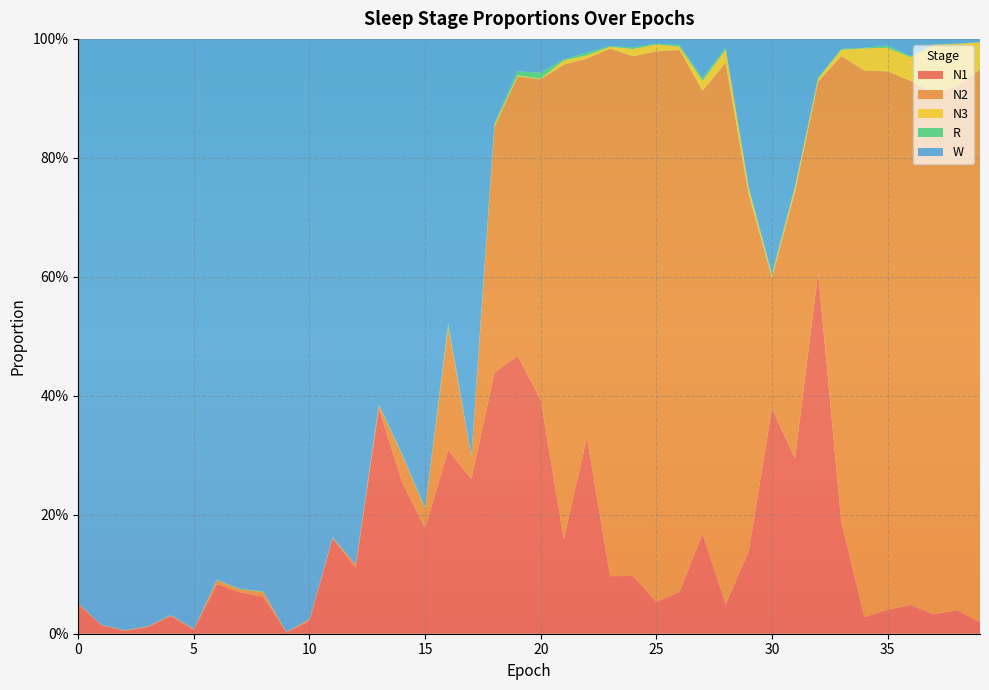

Reading left to right, transcribe all the data shown in this chart.

N1: 0.0	0.0	0.0	0.0	0.0	0.0	0.1	0.1	0.1	0.0	0.0	0.2	0.1	0.4	0.3	0.2	0.3	0.3	0.4	0.5	0.4	0.2	0.3	0.1	0.1	0.1	0.1	0.2	0.0	0.1	0.4	0.3	0.6	0.2	0.0	0.0	0.0	0.0	0.0	0.0
N2: 0.0	0.0	0.0	0.0	0.0	0.0	0.0	0.0	0.0	0.0	0.0	0.0	0.0	0.0	0.0	0.0	0.2	0.0	0.4	0.5	0.5	0.8	0.6	0.9	0.9	0.9	0.9	0.7	0.9	0.6	0.2	0.4	0.3	0.8	0.9	0.9	0.9	0.9	0.9	0.9
N3: 0.0	0.0	0.0	0.0	0.0	0.0	0.0	0.0	0.0	0.0	0.0	0.0	0.0	0.0	0.0	0.0	0.0	0.0	0.0	0.0	0.0	0.0	0.0	0.0	0.0	0.0	0.0	0.0	0.0	0.0	0.0	0.0	0.0	0.0	0.0	0.0	0.0	0.1	0.1	0.0
R: 0.0	0.0	0.0	0.0	0.0	0.0	0.0	0.0	0.0	0.0	0.0	0.0	0.0	0.0	0.0	0.0	0.0	0.0	0.0	0.0	0.0	0.0	0.0	0.0	0.0	0.0	0.0	0.0	0.0	0.0	0.0	0.0	0.0	0.0	0.0	0.0	0.0	0.0	0.0	0.0
W: 0.9	1.0	1.0	1.0	1.0	1.0	0.9	0.9	0.9	1.0	1.0	0.8	0.9	0.6	0.7	0.8	0.5	0.7	0.1	0.1	0.1	0.0	0.0	0.0	0.0	0.0	0.0	0.1	0.0	0.2	0.4	0.2	0.1	0.0	0.0	0.0	0.0	0.0	0.0	0.0